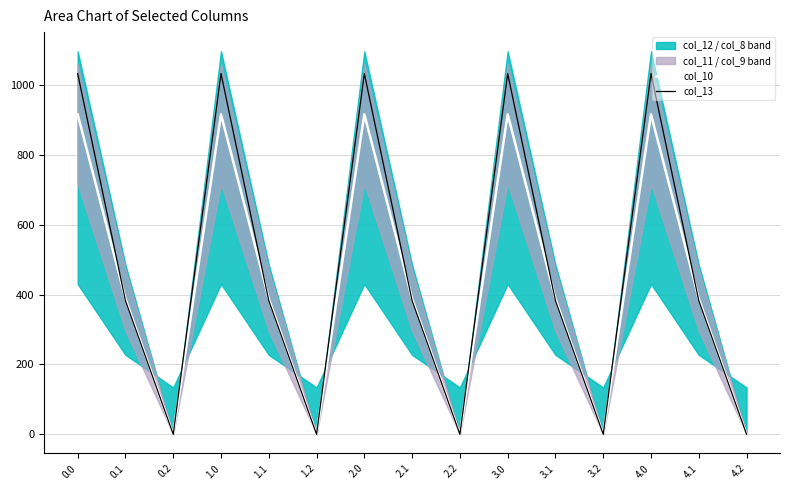

How many data points in col_13 are less than 382?

5